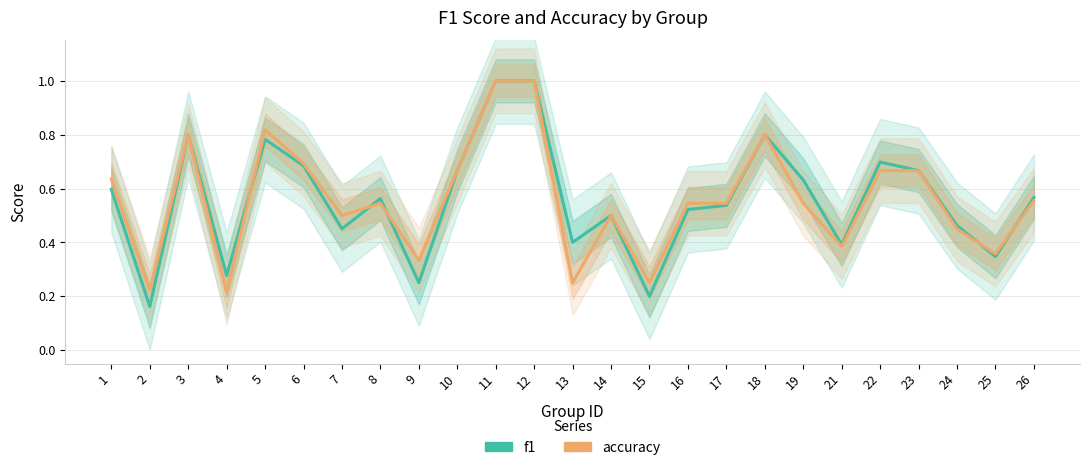

What is the maximum value for f1?

1.0